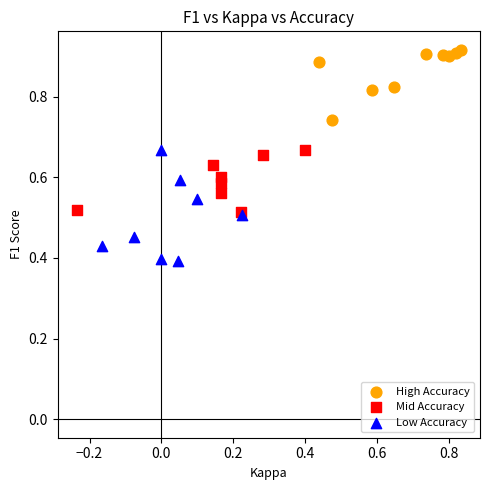

Which series has the largest Y range (max minus min)?

Low Accuracy